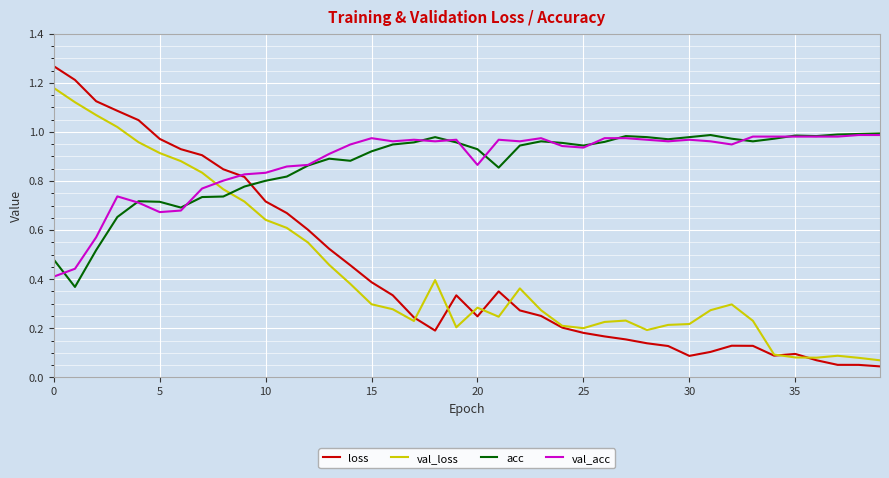

How many times do val_acc and loss cross each other?

1